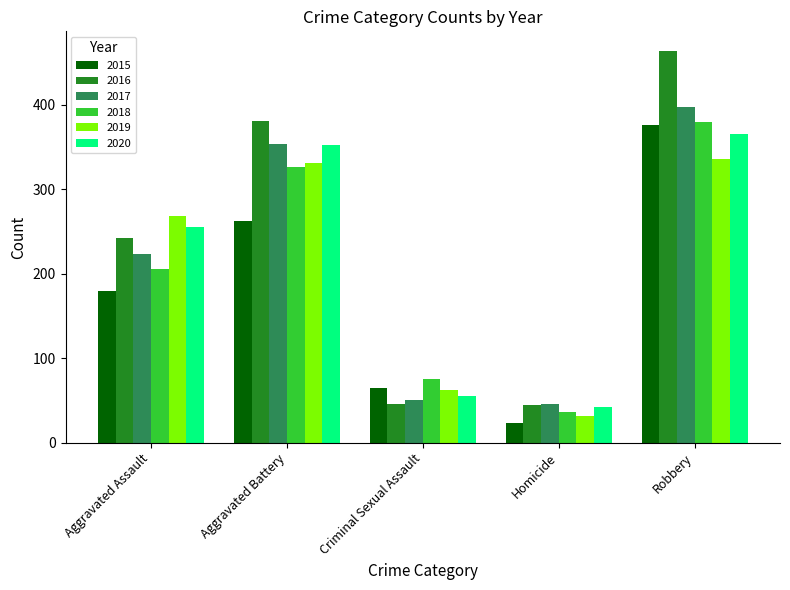

Rank the series at Robbery from highest to lowest value.

2016, 2017, 2018, 2015, 2020, 2019